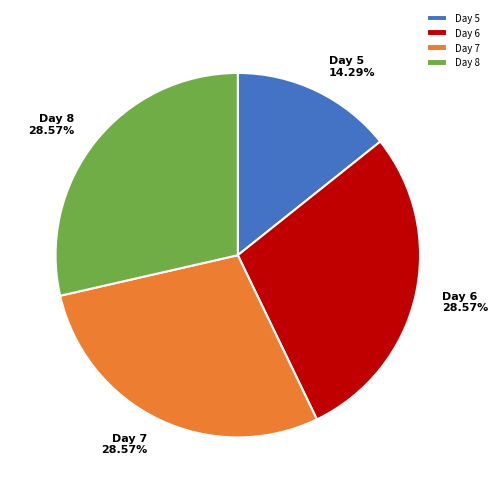

Is the sum of Day 6 and Day 5 greater than half?

No